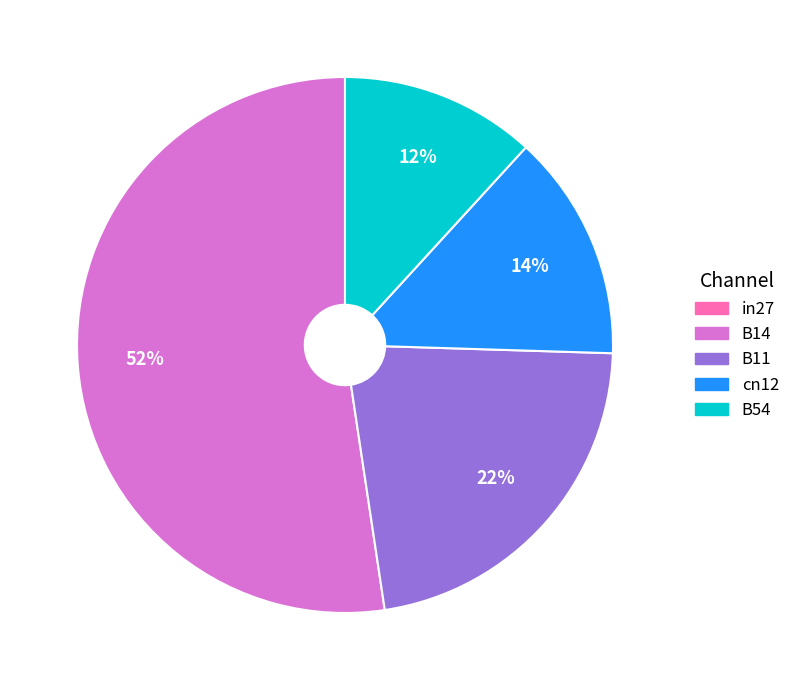

Is the sum of B14 and B54 greater than half?

Yes